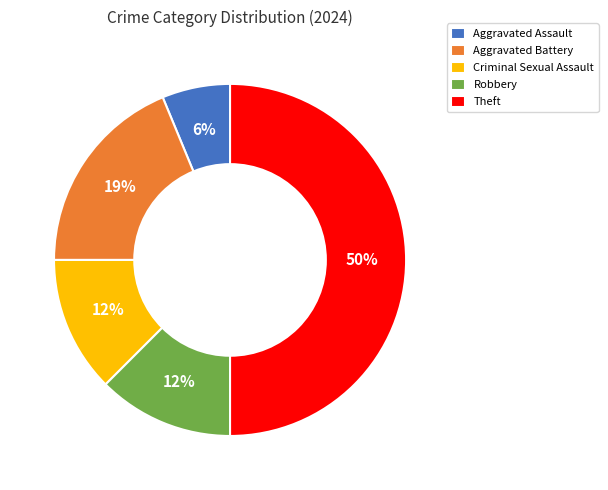

Is Robbery the majority of the pie?

No